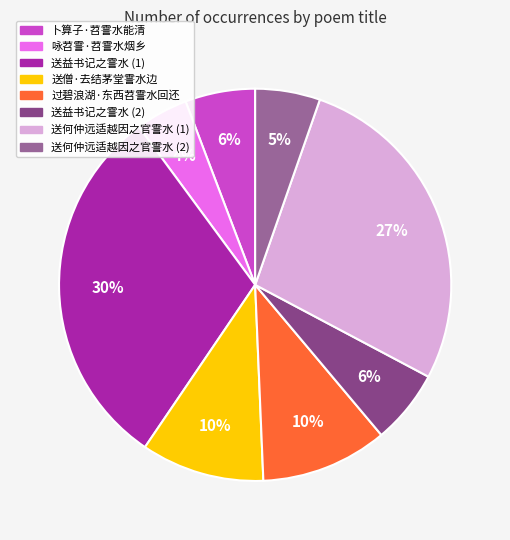

To the nearest percent, what is the average slice percentage?

12%